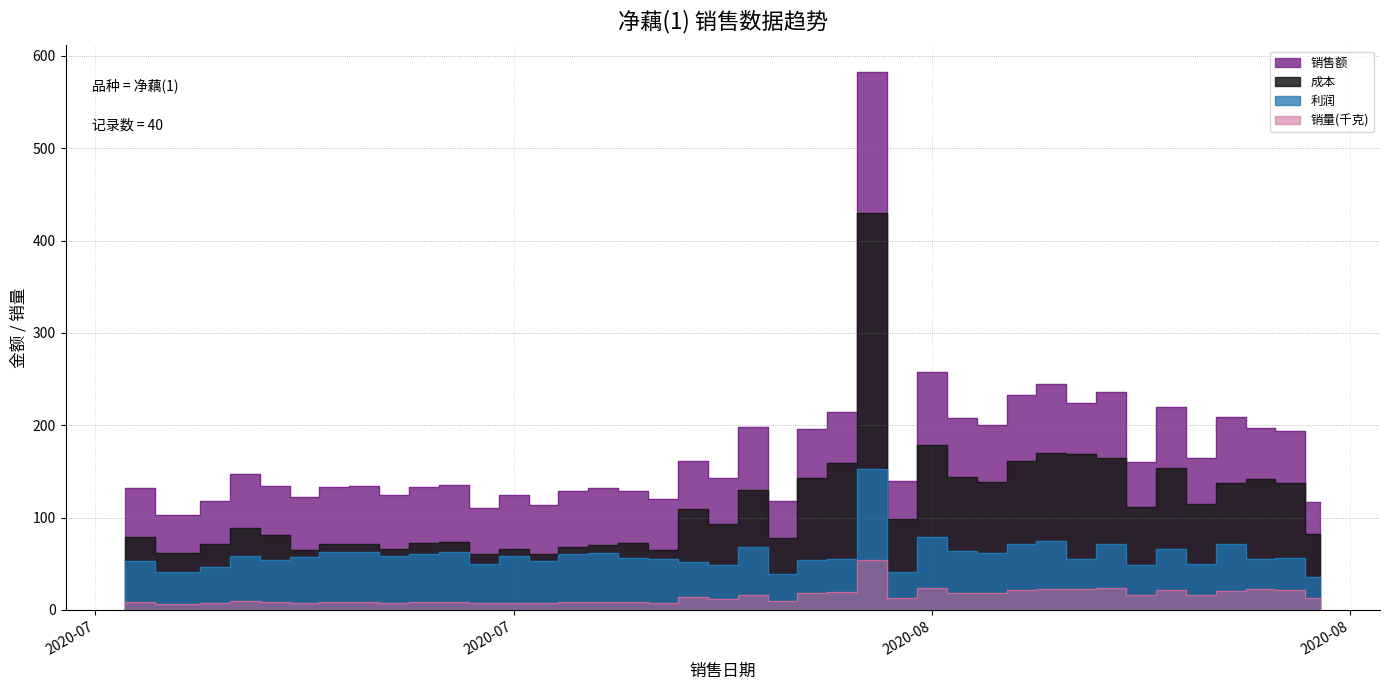

How many data points does each series have?

40